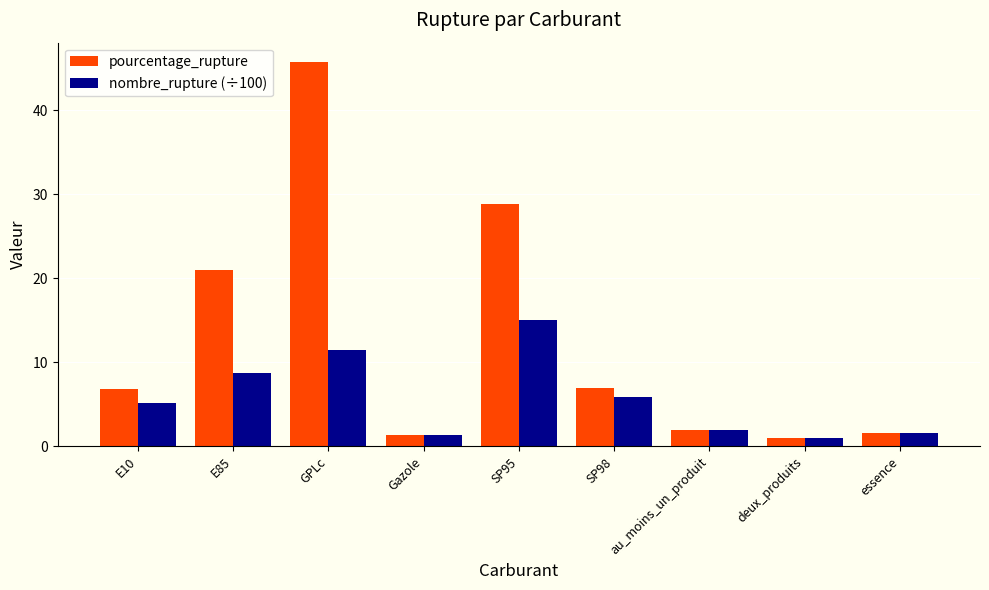

At which category is the sum across all series the highest?

GPLc